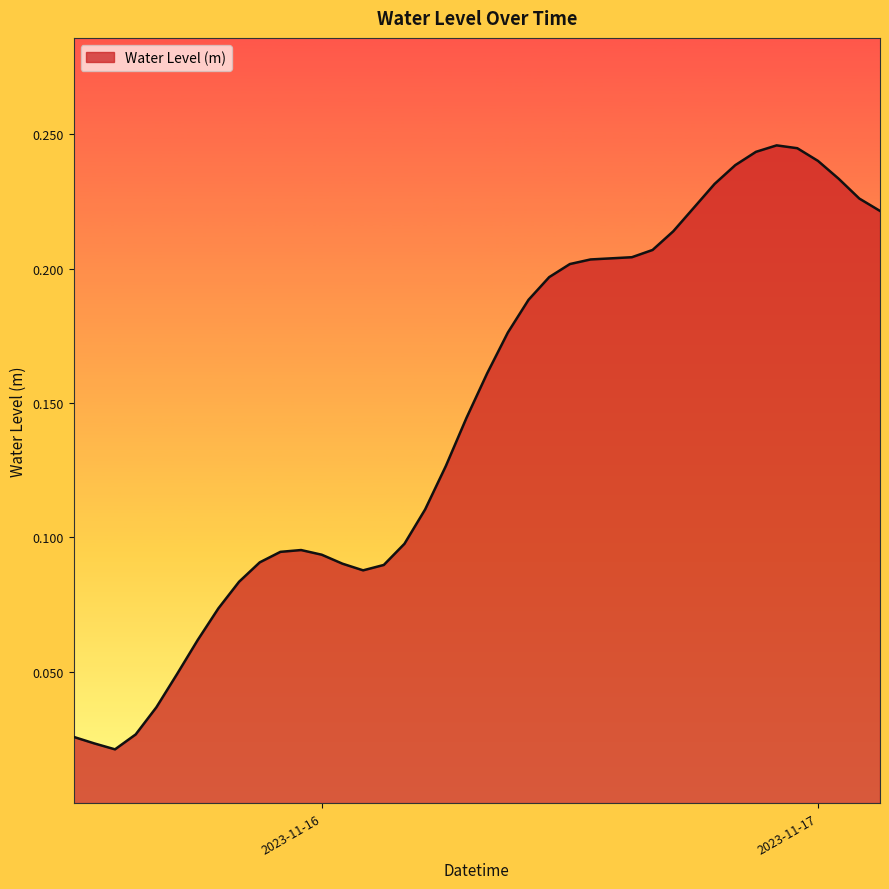

How many distinct data groups are displayed?

1